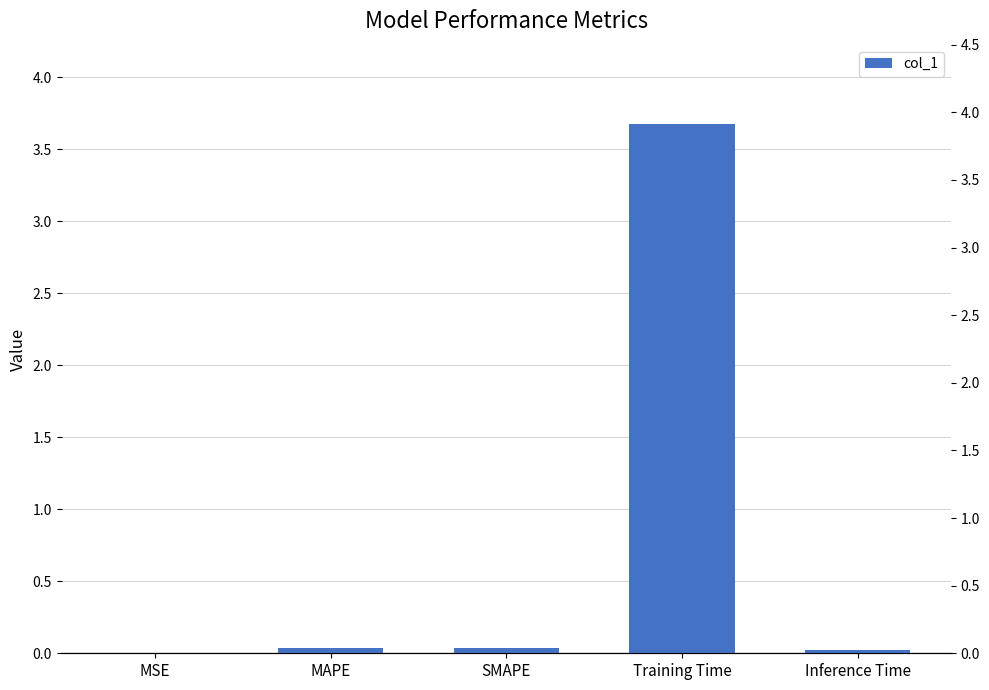

What is the label of the 2nd bar from the right?

Training Time